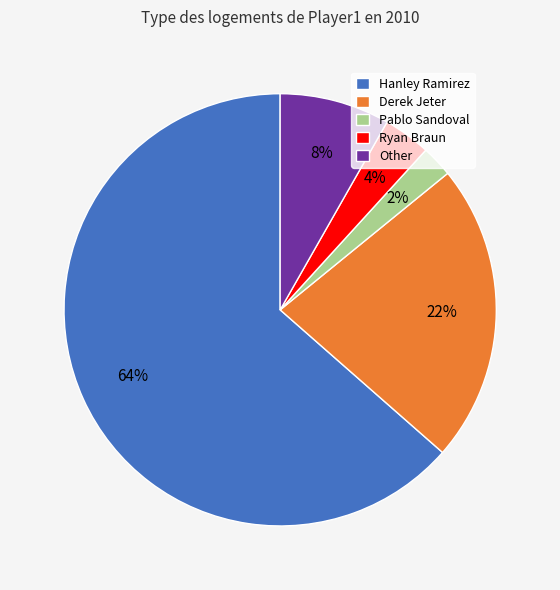

How many segments does this pie chart have?

5